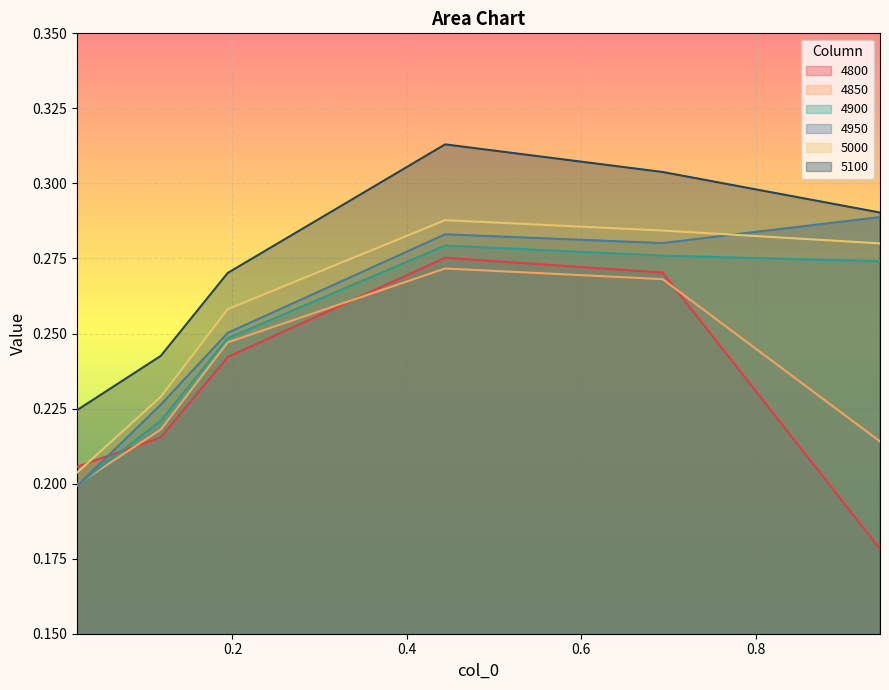

What are all the series names shown in the legend?

4800, 4850, 4900, 4950, 5000, 5100